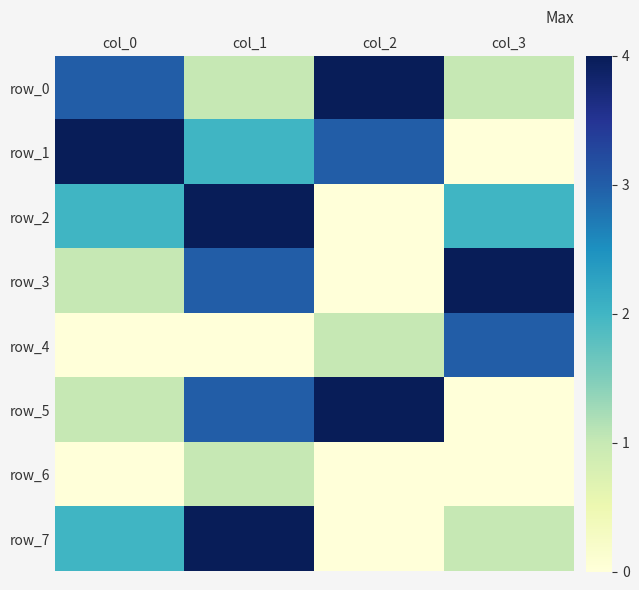

What is the greatest value displayed?

4